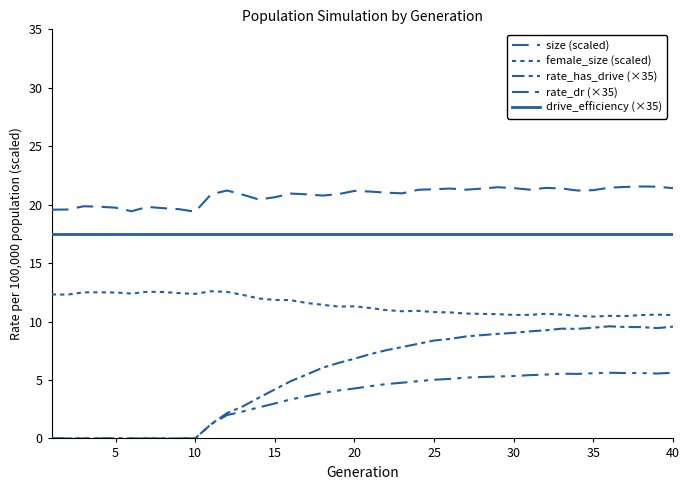

How many categories are shown in the chart?

40